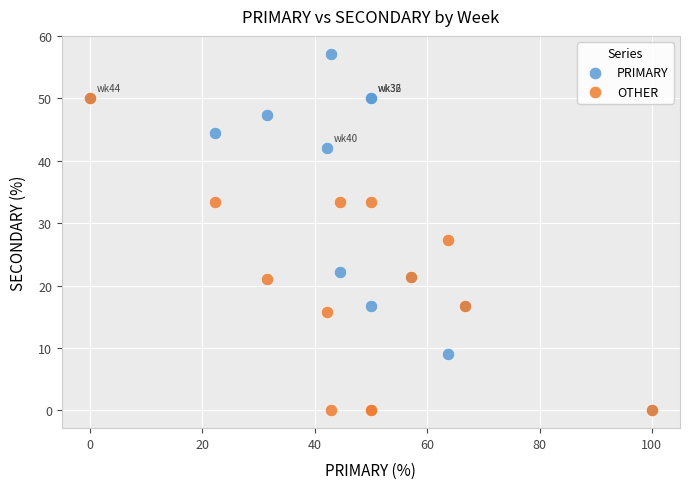

Which series reaches the maximum Y coordinate?

PRIMARY